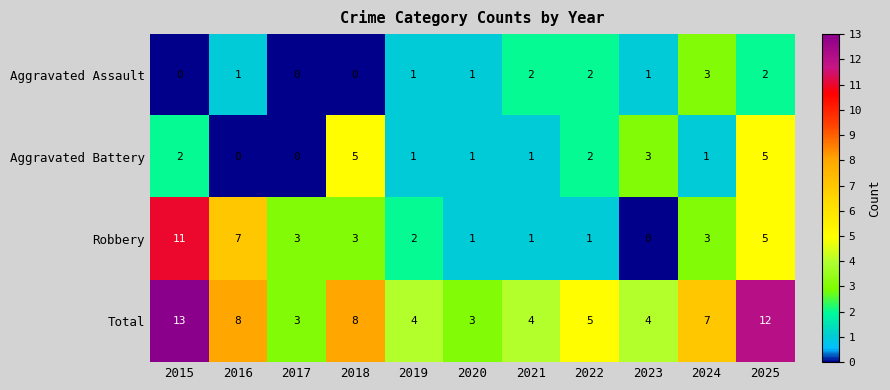

What is the difference between the highest and lowest values at 2021?

3